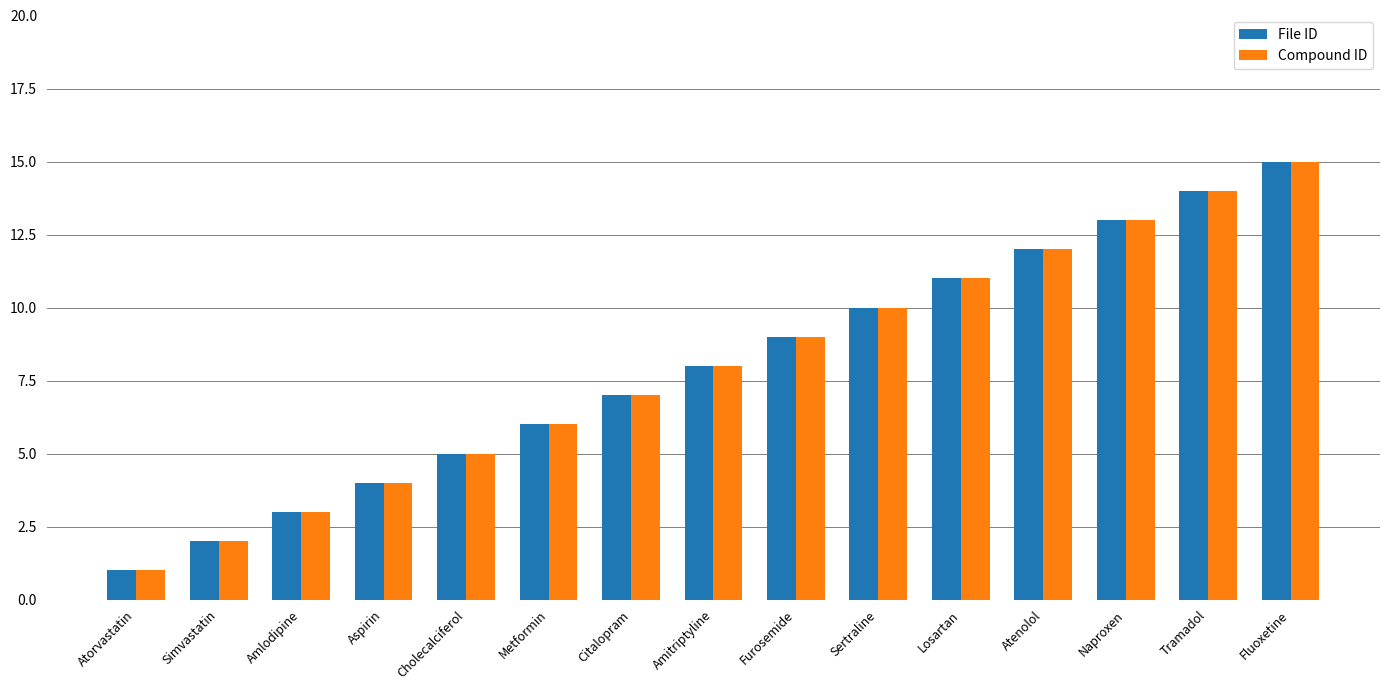

True or false: Compound ID has a value of 11 at Losartan.

True